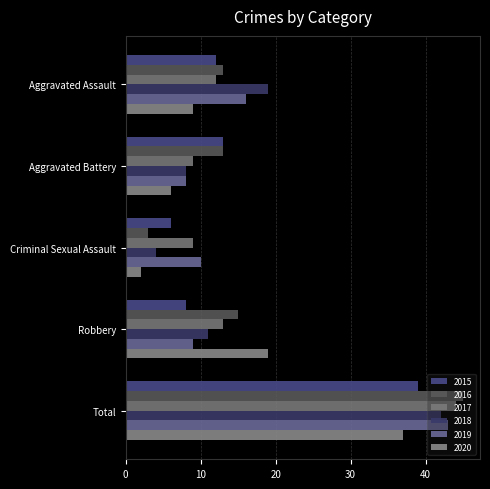

What is the difference between the second highest and second lowest values in the 2017 series?

4